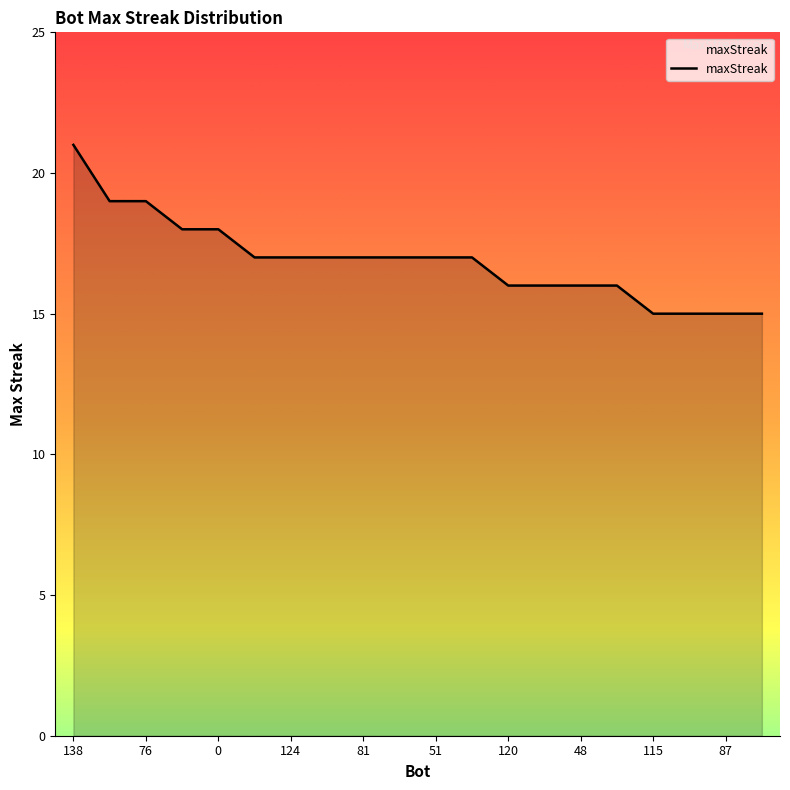

What is the difference between the maximum and minimum values?

6